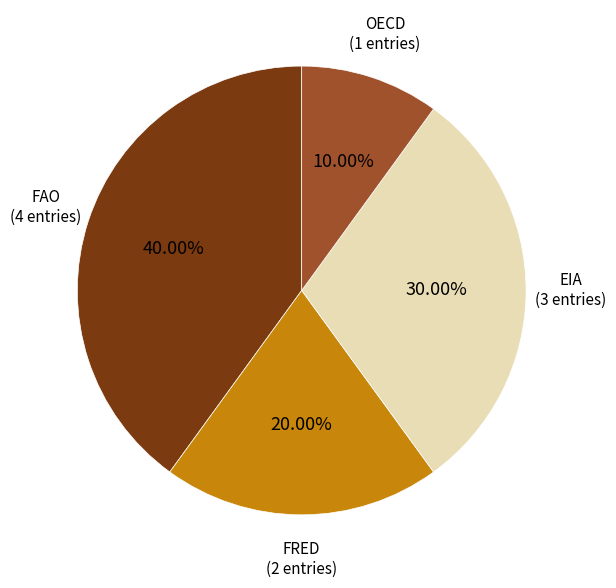

Is there a majority slice in this chart?

No